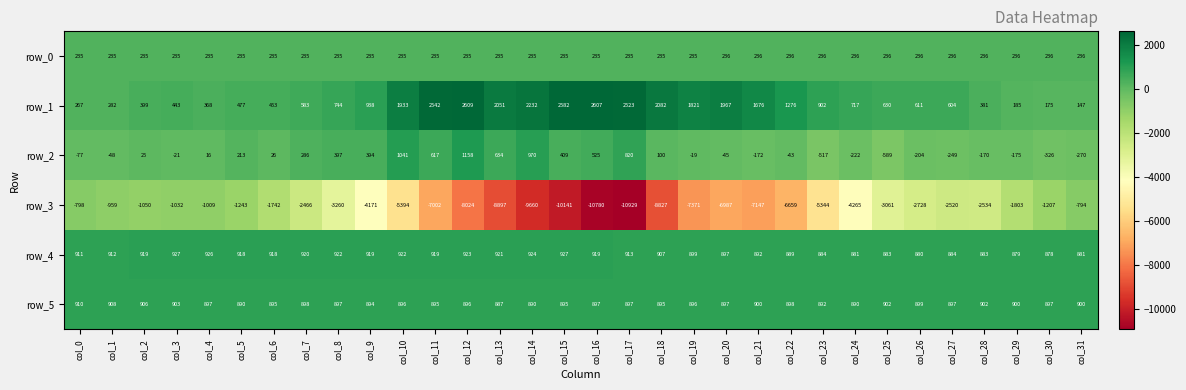

Rank the series by their maximum value, from lowest to highest.

row_3, row_0, row_5, row_4, row_2, row_1